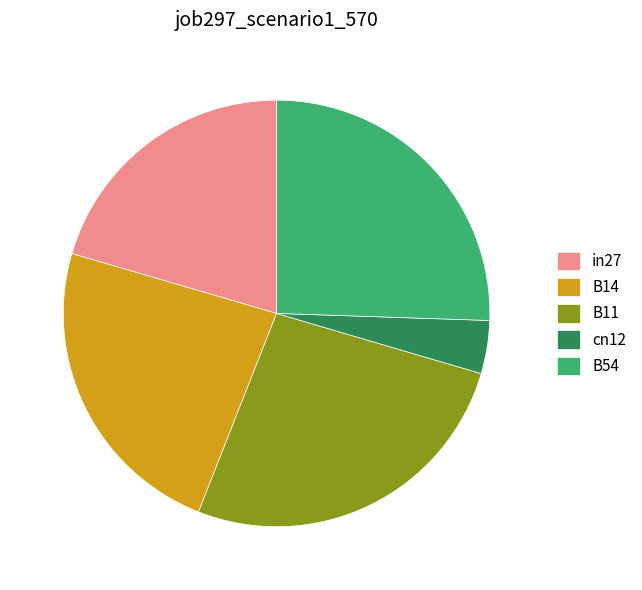

True or false: in27 accounts for 20% of the total.

True